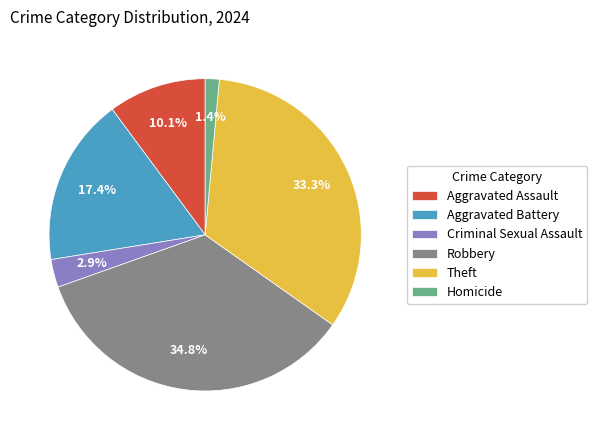

Is it true that Aggravated Battery is 11% of the pie?

False